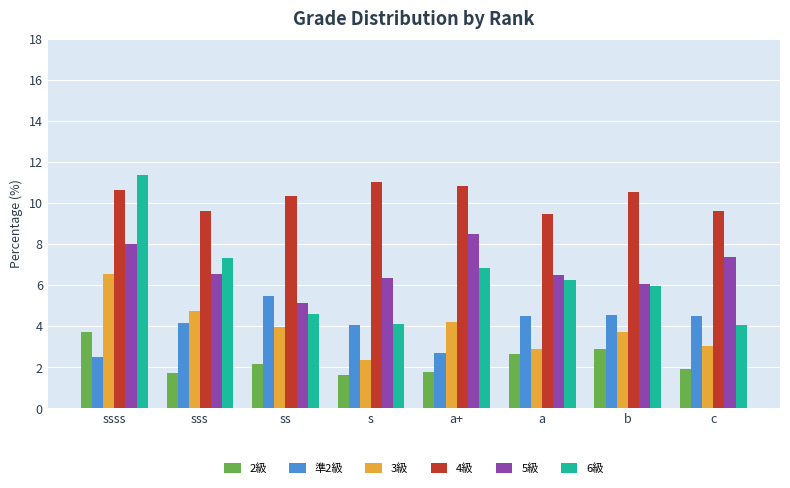

Which series has the largest total across all categories?

4級